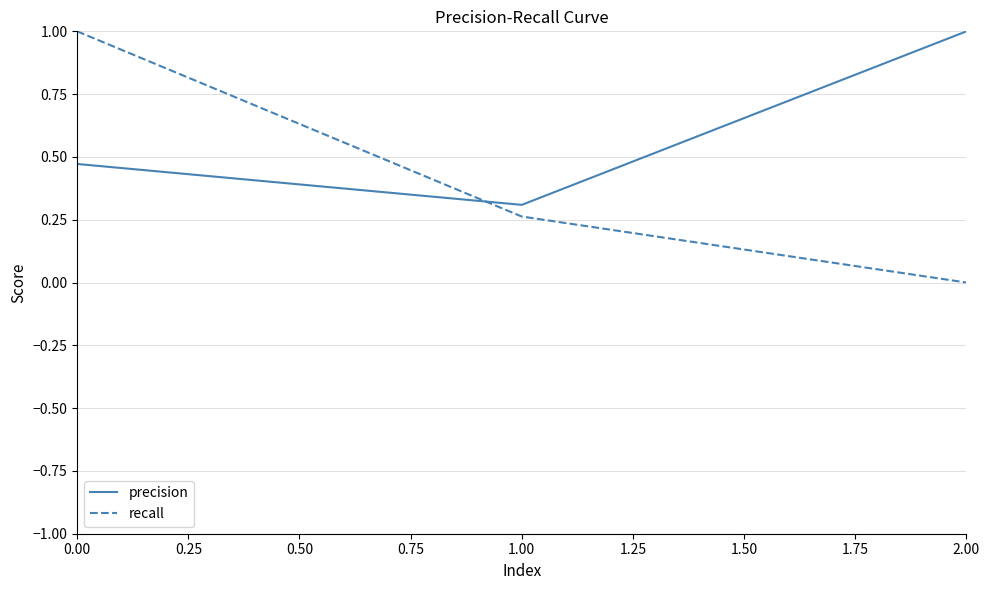

Which series has the largest total across all categories?

precision